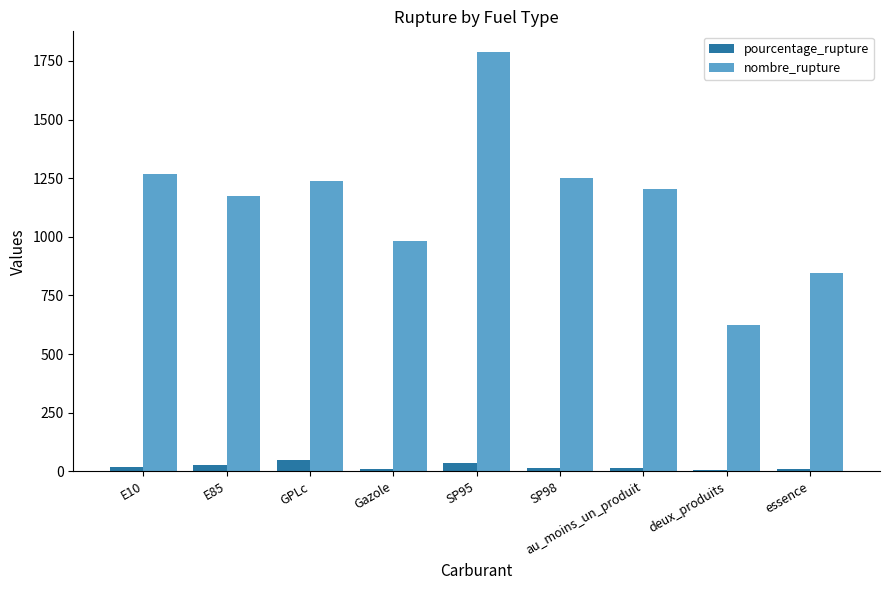

What is the difference between the highest and lowest values at au_moins_un_produit?

1189.7